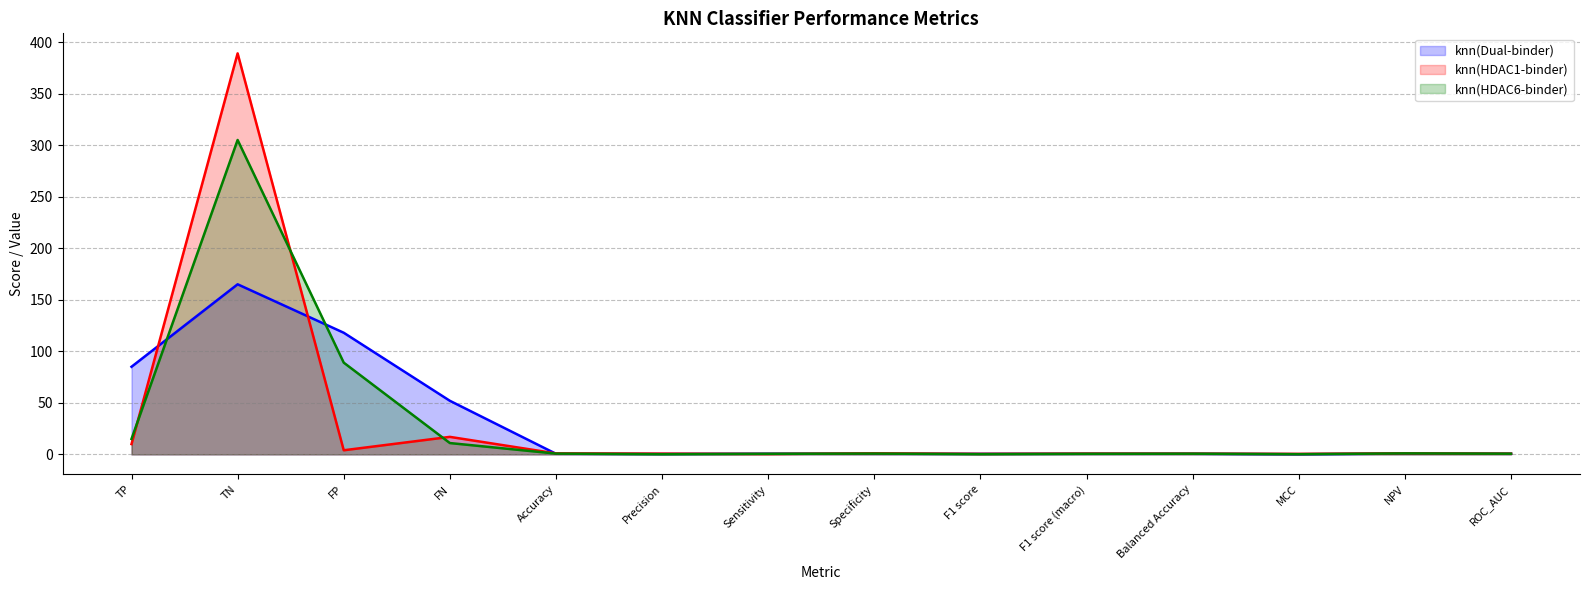

Between TP and Sensitivity, which series saw the biggest shift?

knn(Dual-binder)